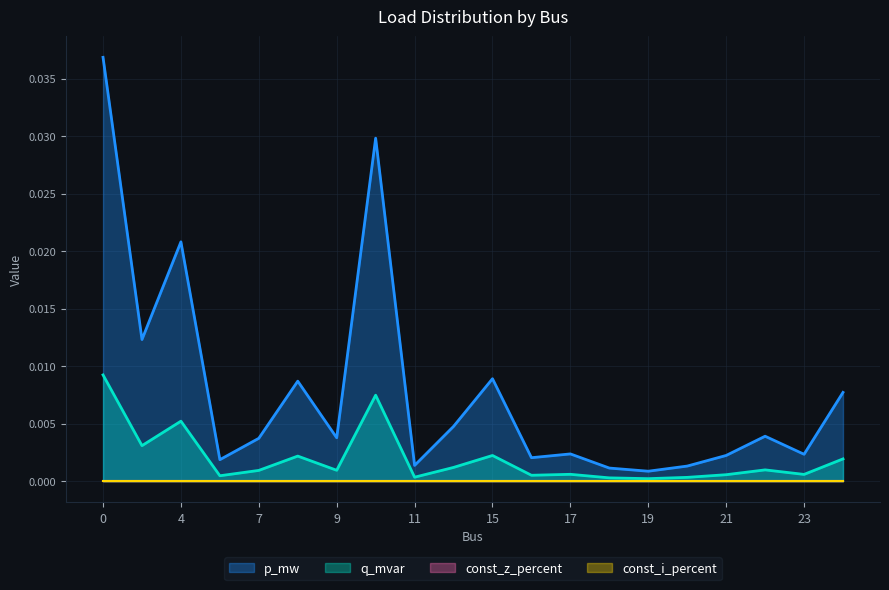

Where is the first local maximum for q_mvar?

4